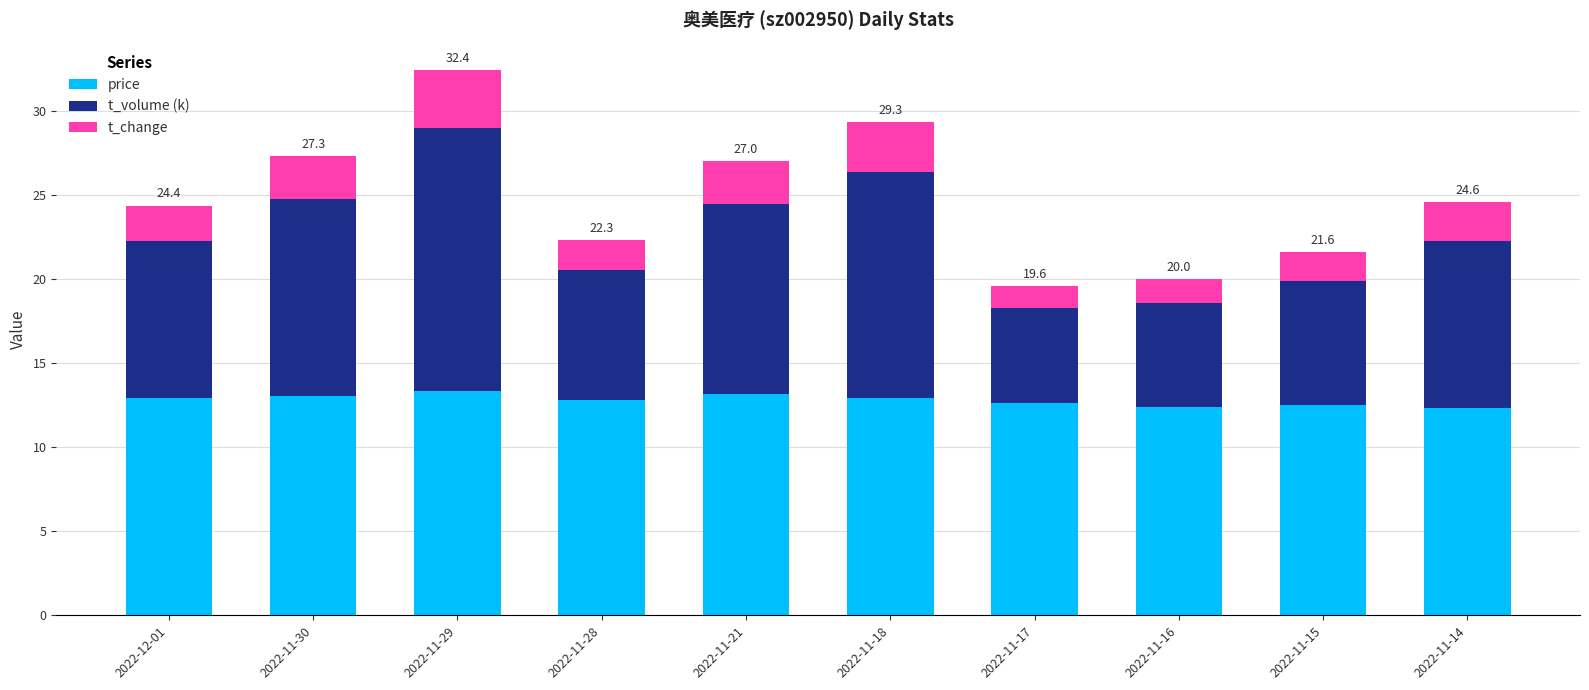

What is the sum of the price values at 2022-11-21 and 2022-11-29?

26.5